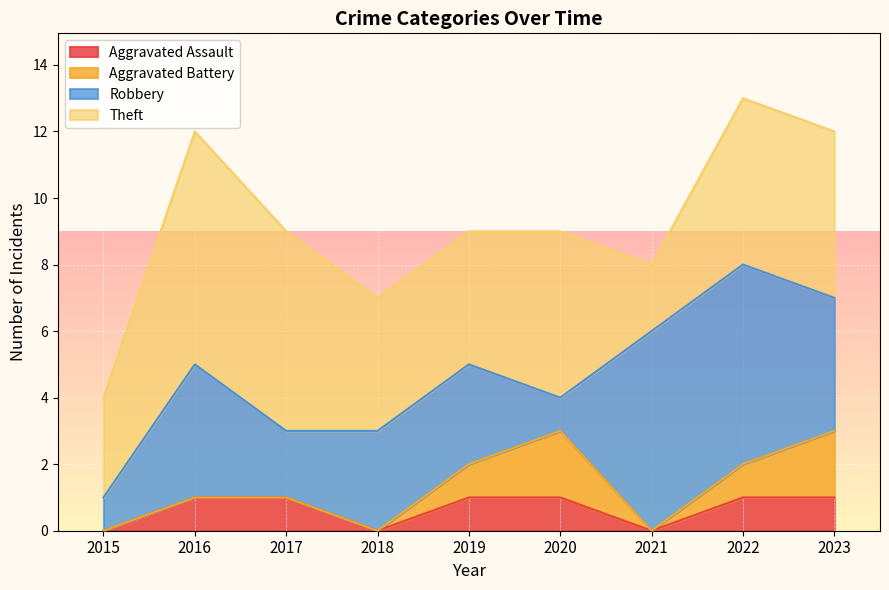

What is the value of the Robbery point at the 9th from the left?

4